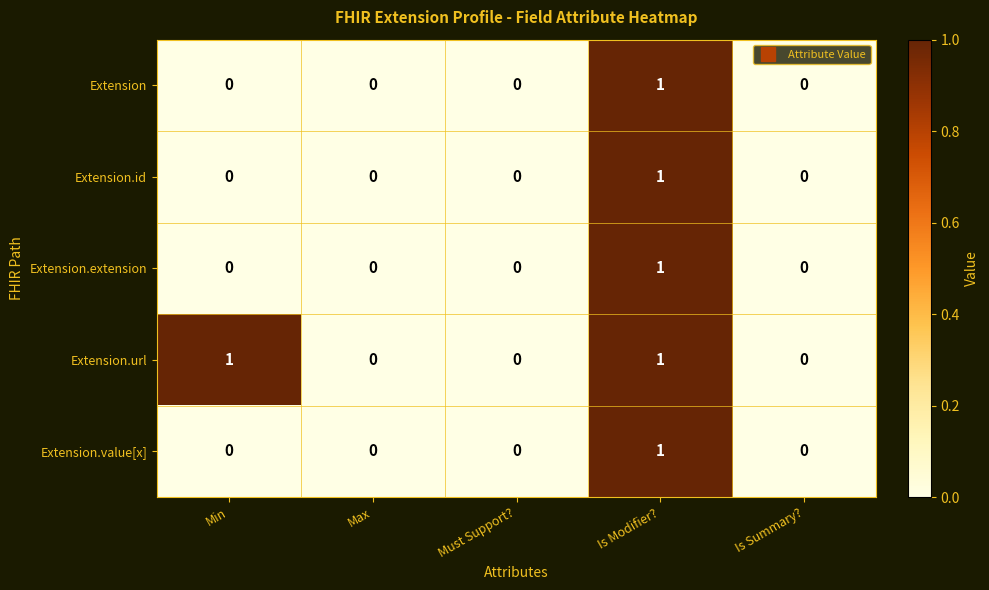

Which series has the largest total across all categories?

Extension.url